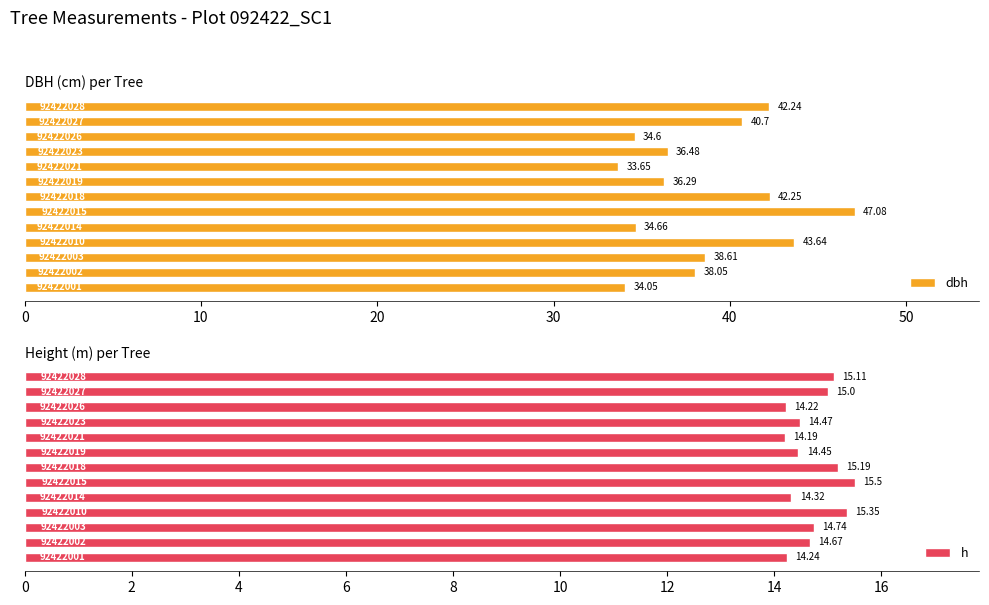

Rank the series by their average value, from lowest to highest.

h, dbh